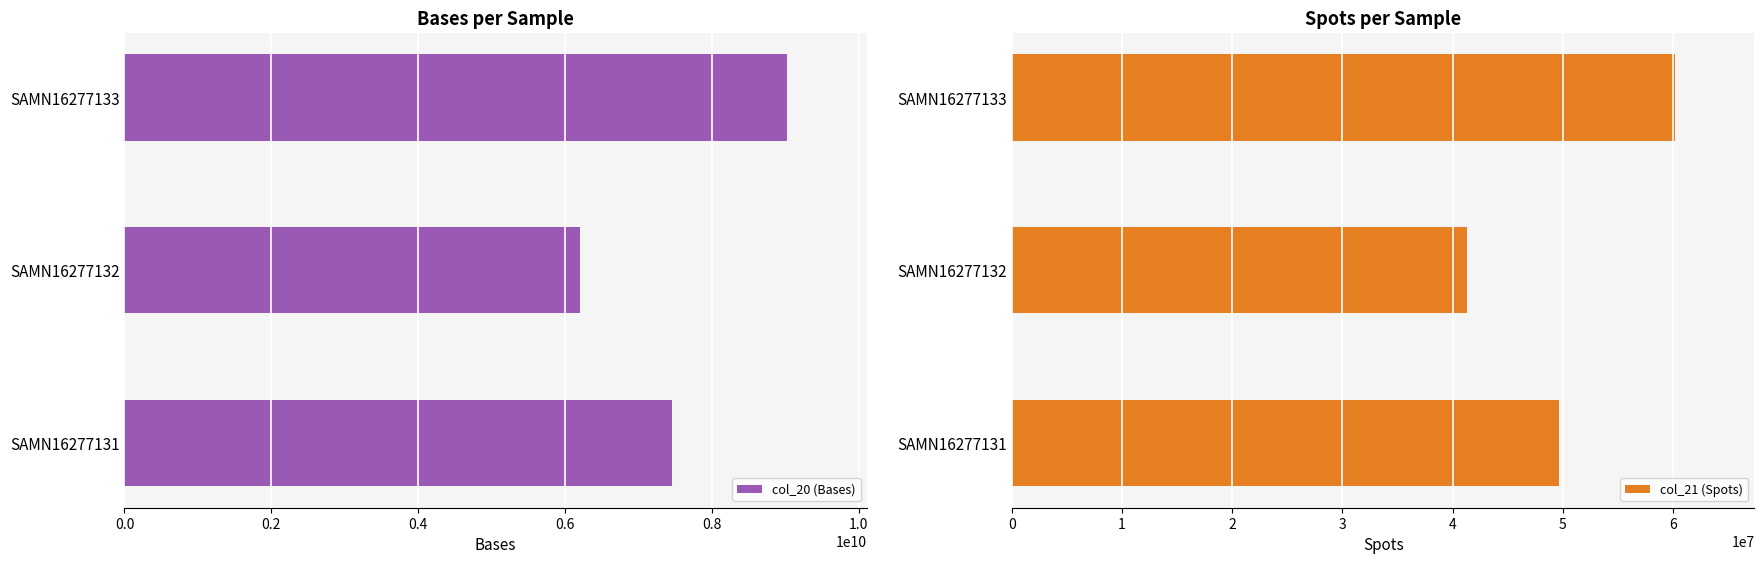

Is it true that col_20 (Bases) equals 4278941779 at SAMN16277133?

False